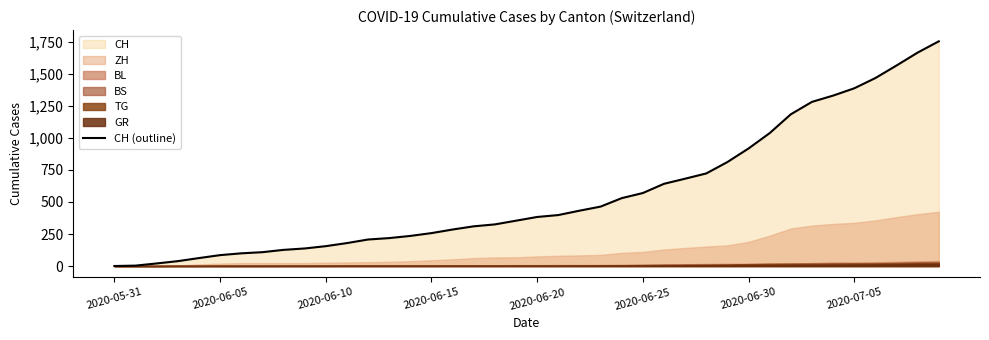

What is the highest value of the CH (outline) series?

1755